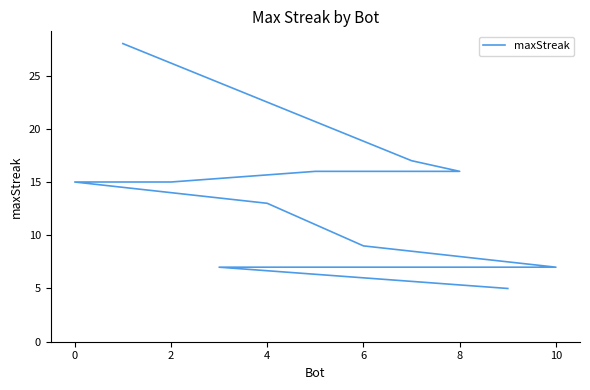

What is the value of the 8th point from the left?

9